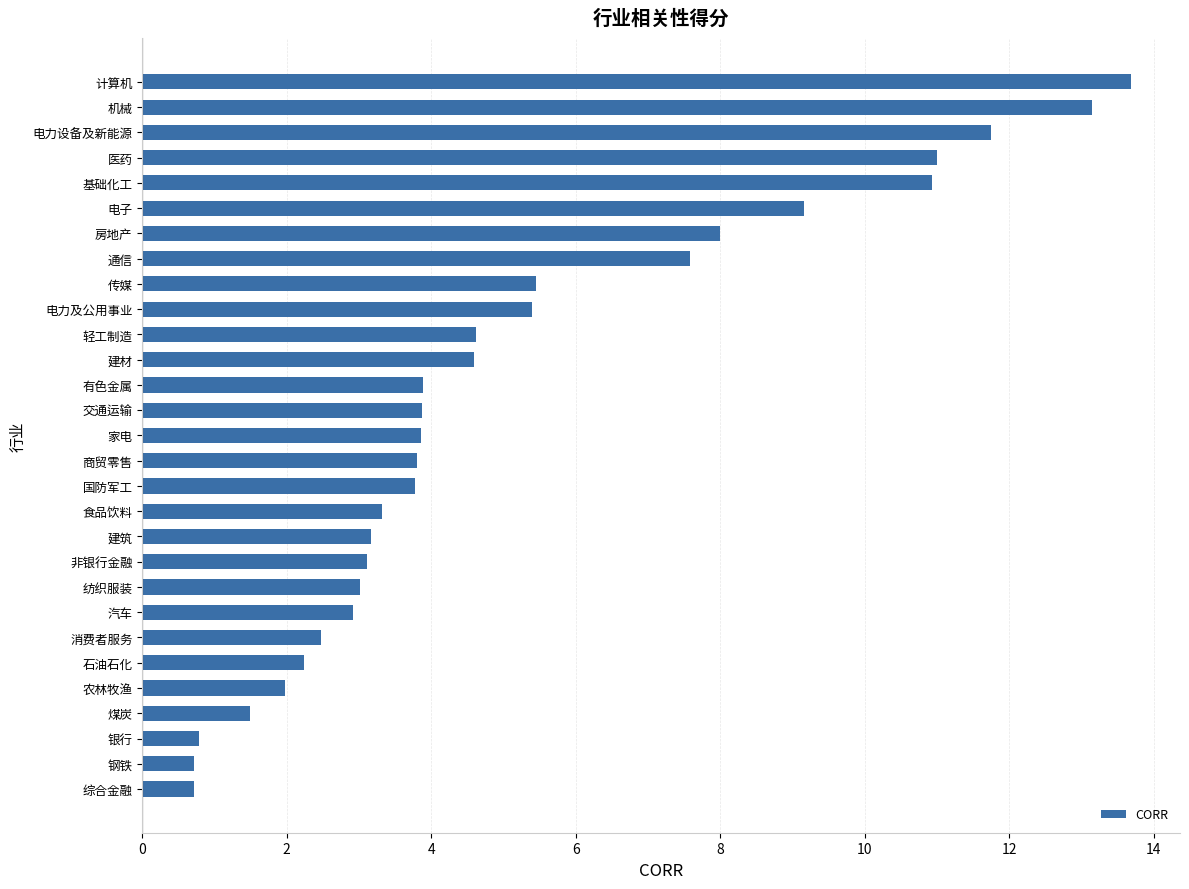

What is the minimum value shown in the chart?

0.7